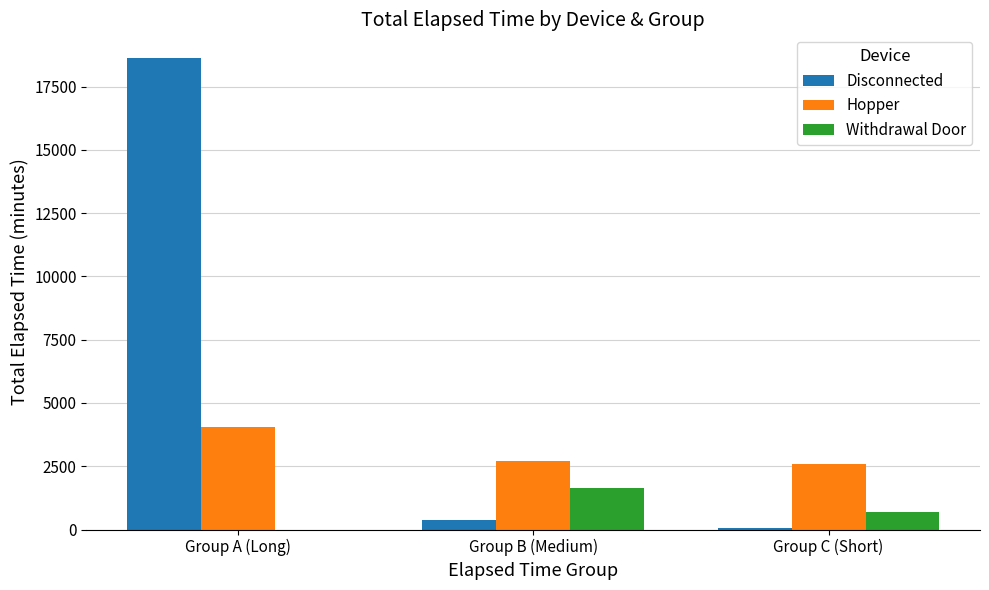

Which category has the highest value across all series?

Group A (Long)